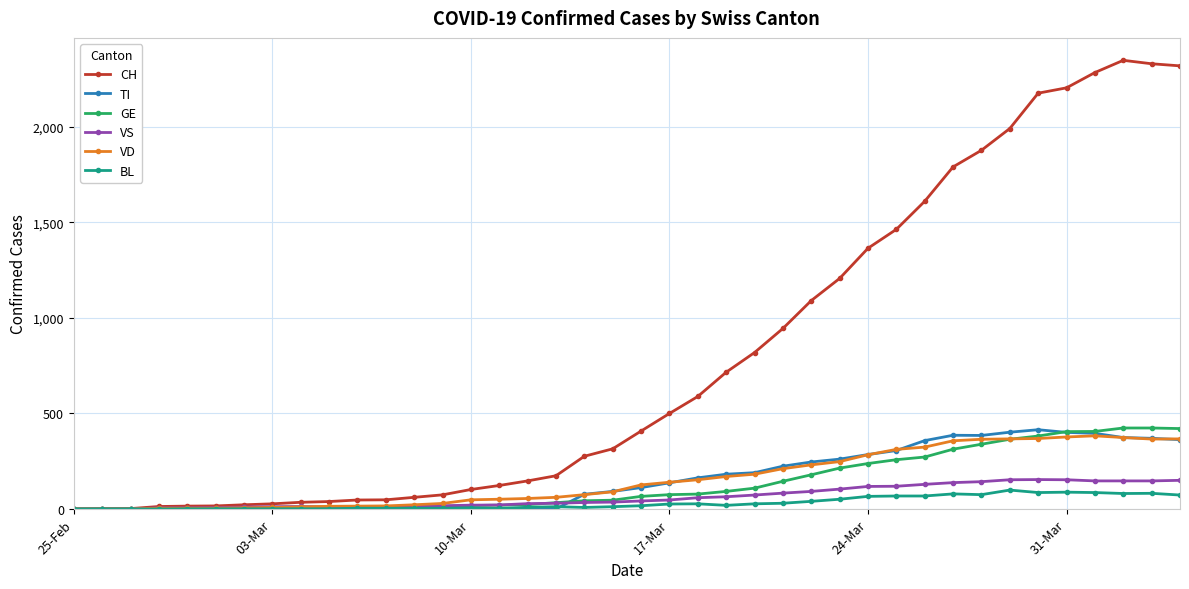

Which series has the largest total across all categories?

CH